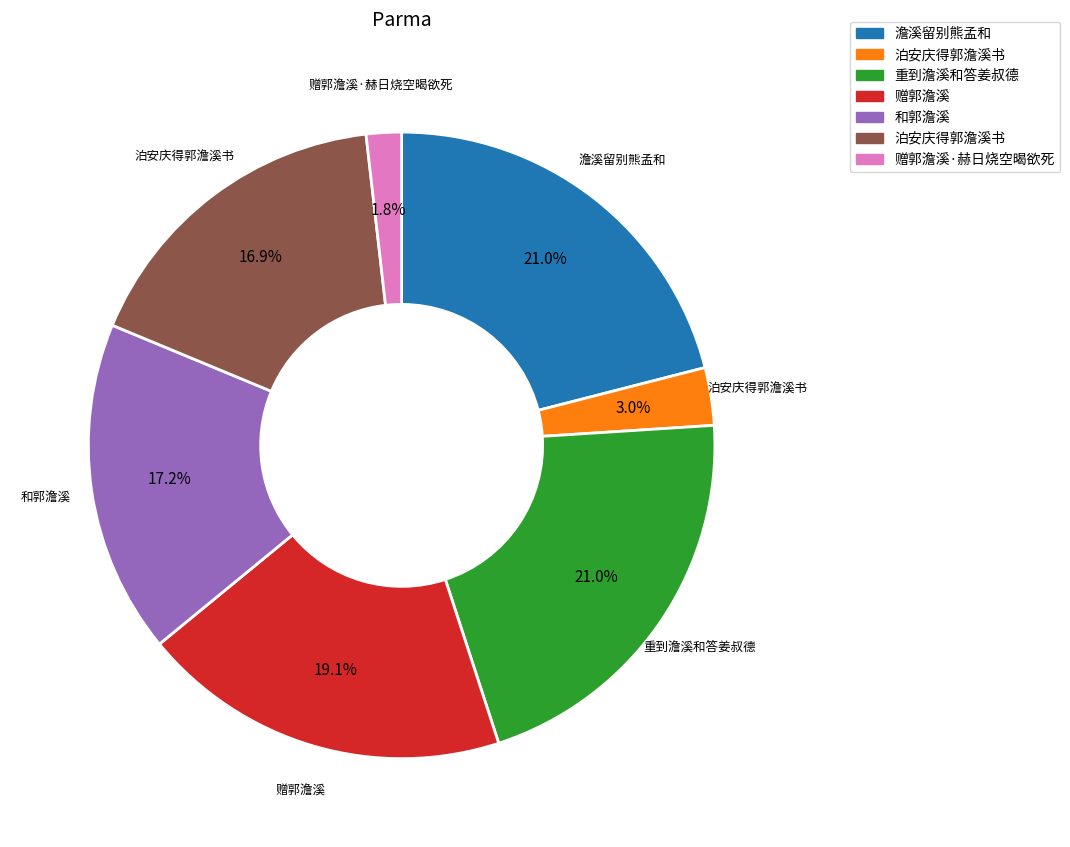

Does any single category account for the majority?

No